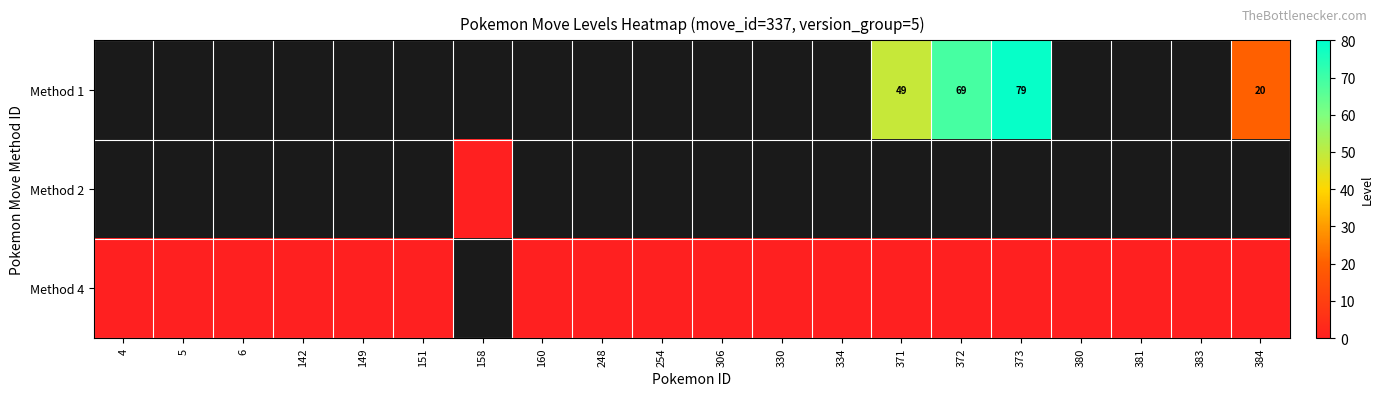

What is the maximum value shown in the chart?

79.0